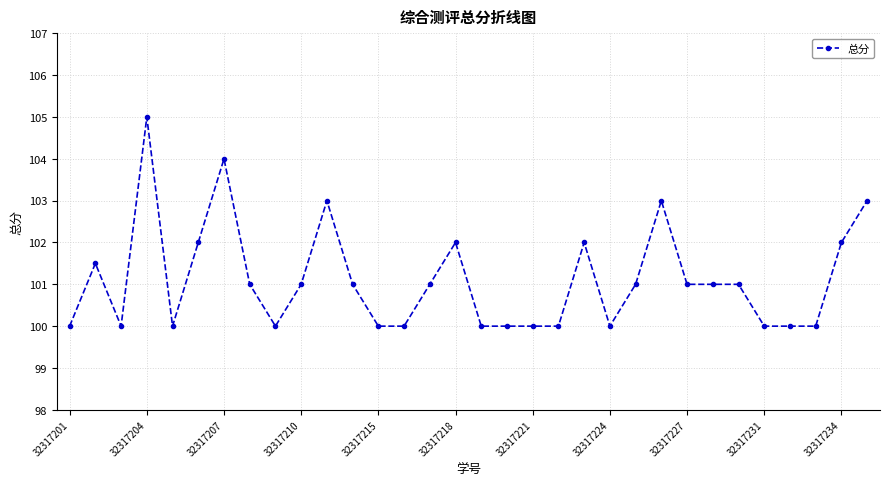

What is the smallest value displayed?

100.0